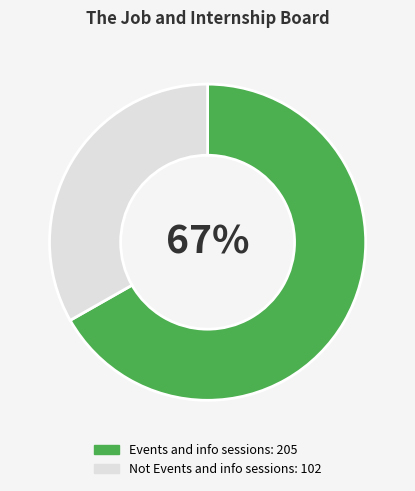

Which category has the smallest portion of the pie?

Not Events and info sessions